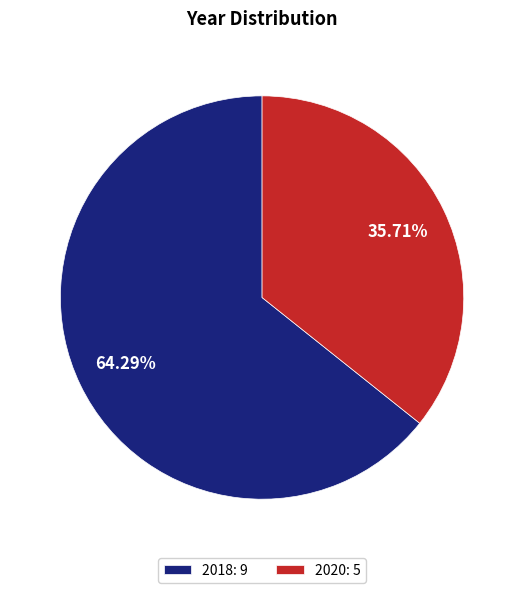

Is there a majority slice in this chart?

Yes